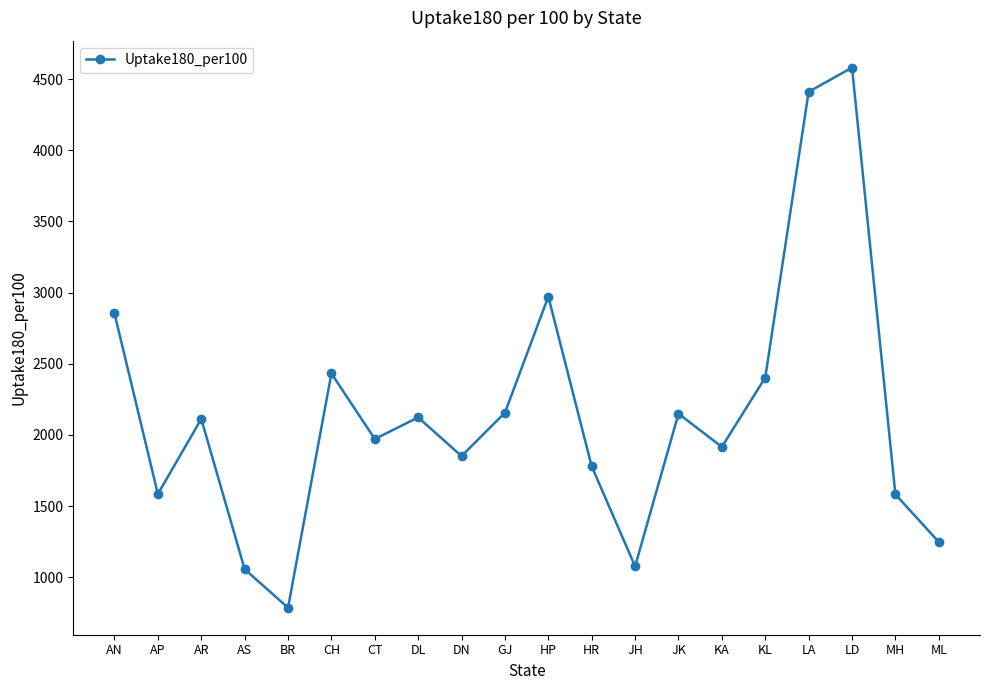

Is it true that the value at JK is 2849.3?

False